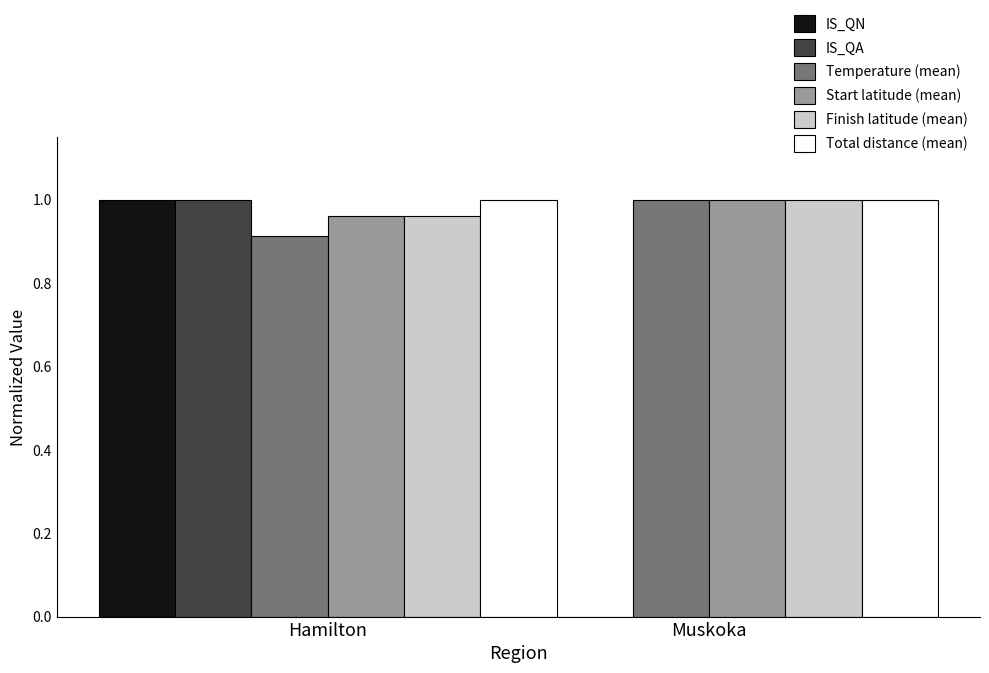

How many categories are shown in the chart?

2